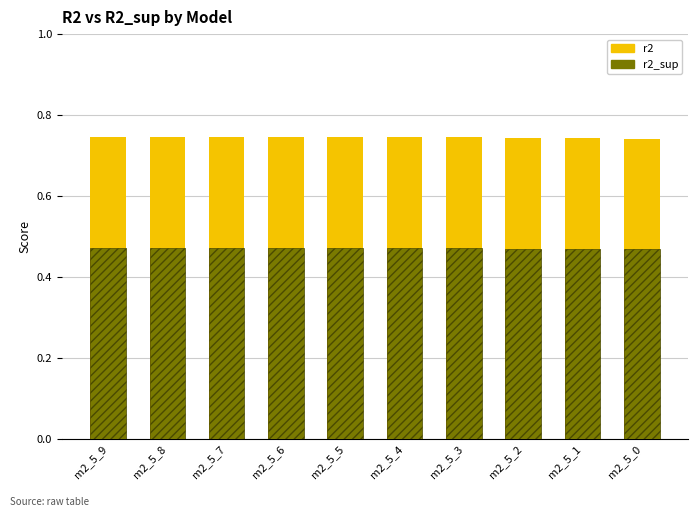

Between m2_5_6 and m2_5_7, which is larger?

m2_5_7